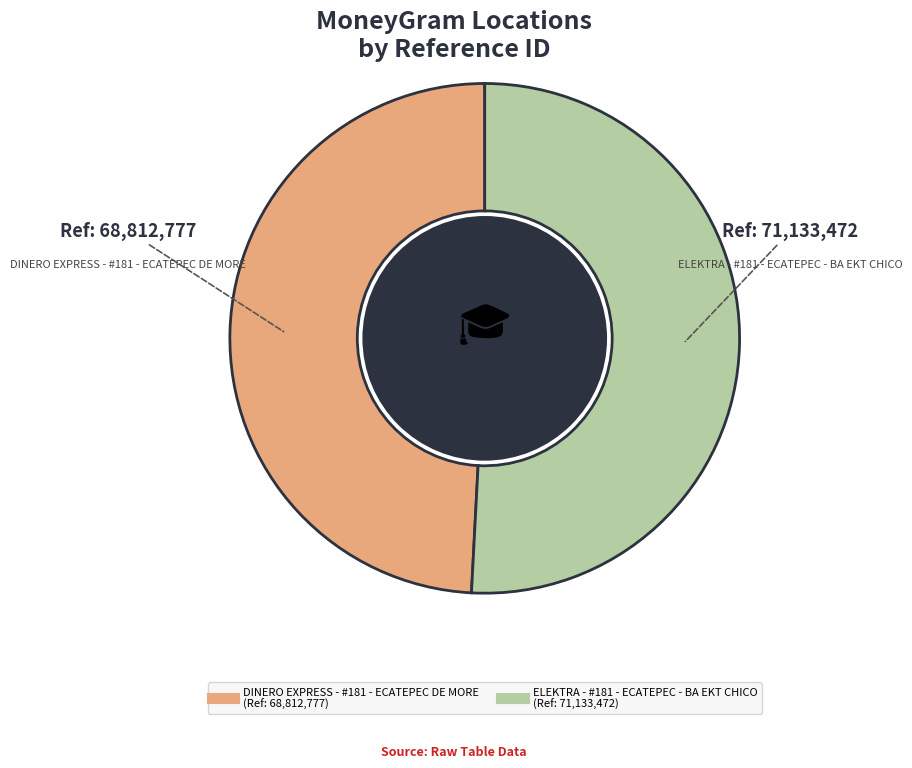

How many segments does this pie chart have?

2